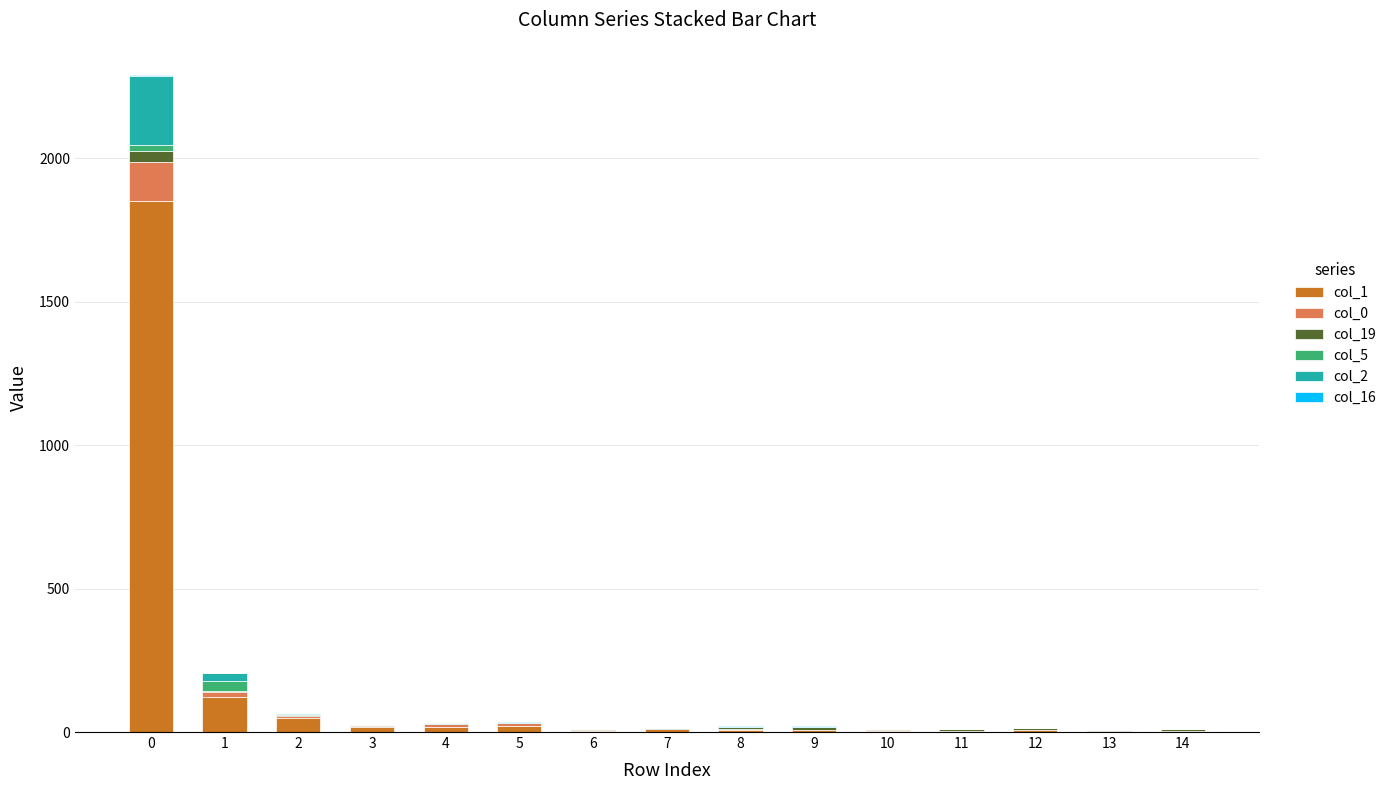

What is the difference between the second highest and second lowest values in the col_1 series?

118